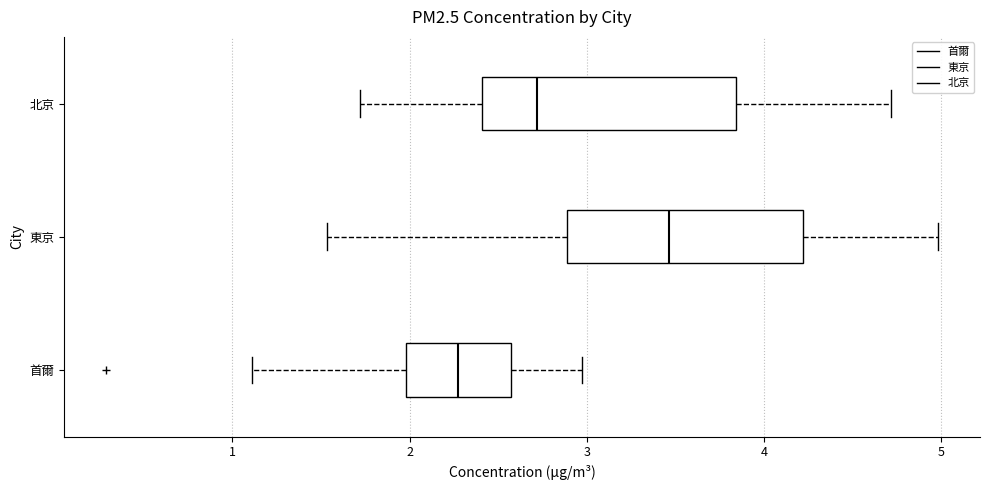

Reading bottom to top, transcribe this box plot: for each box, give where its median line is, the range the box spans, and where its two whiskers end, as read against the x-axis. The values are not printed on the chart, so give them approximately, as read against the axis.

首爾: median 2.3, box 2.0 to 2.6, whiskers 1.1 to 3.0
東京: median 3.5, box 2.9 to 4.2, whiskers 1.5 to 5.0
北京: median 2.7, box 2.4 to 3.8, whiskers 1.7 to 4.7